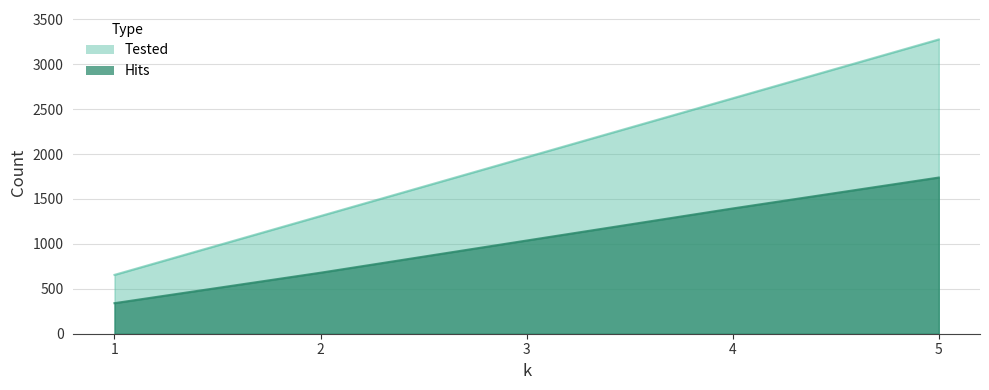

What is the difference between the Tested values at 5 and 3?

1310